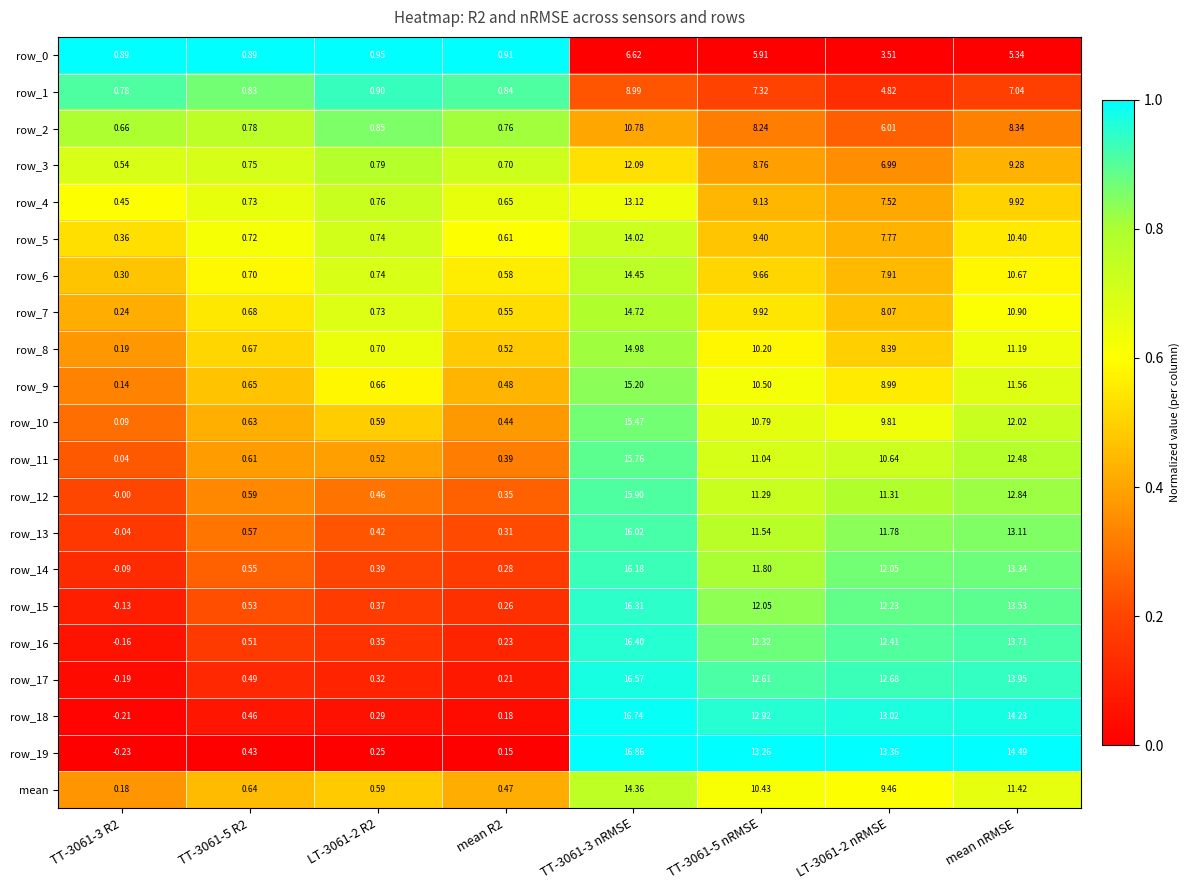

What is the average value of the row_14 series?

6.8